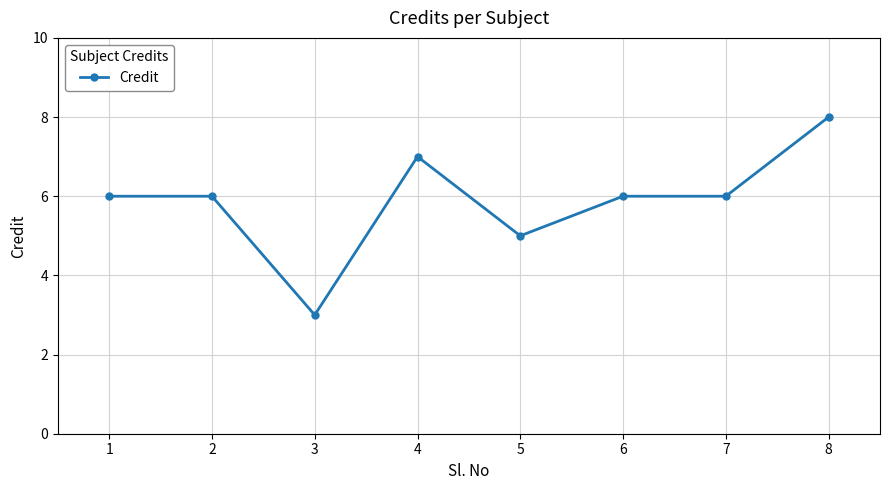

The value at 1 is 9. True or false?

False